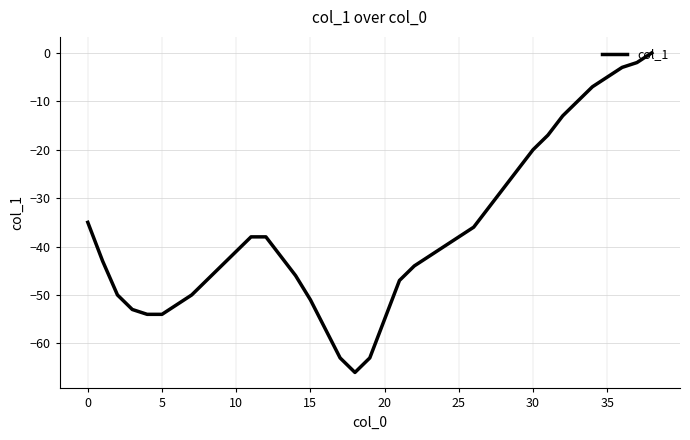

What is the minimum value shown in the chart?

-66